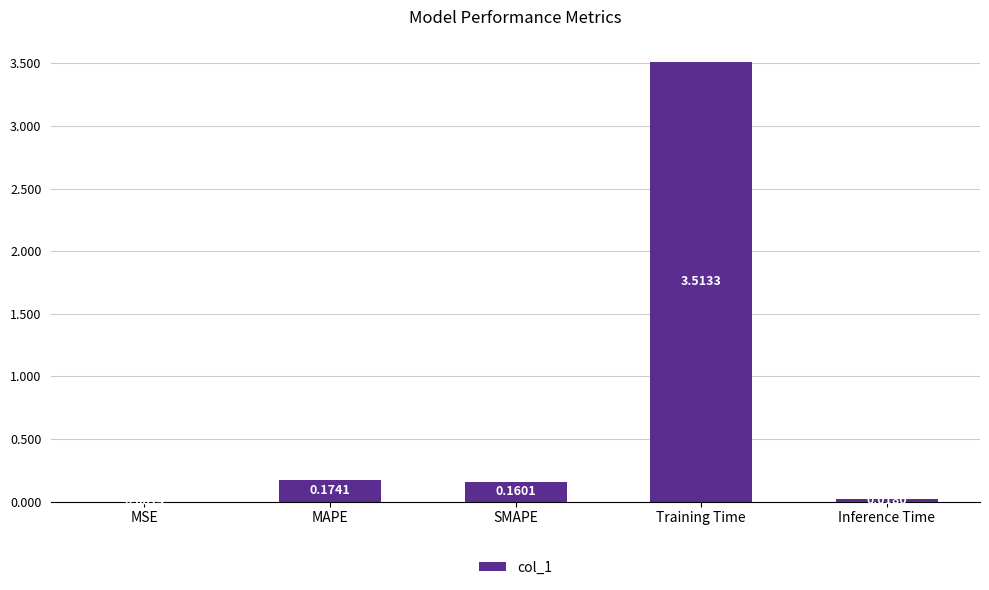

At which label is the value closest to 1?

MAPE